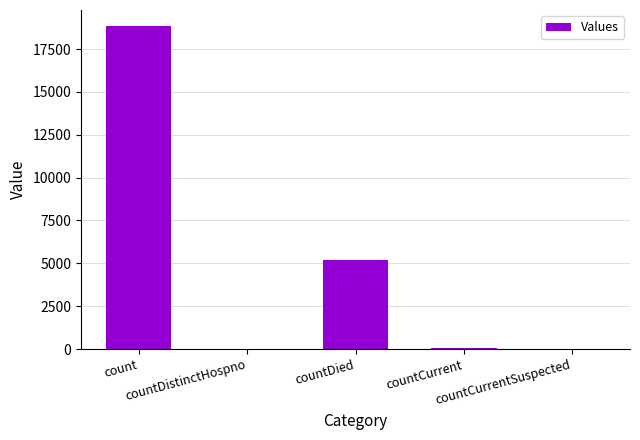

What is the sum of all values?

24112